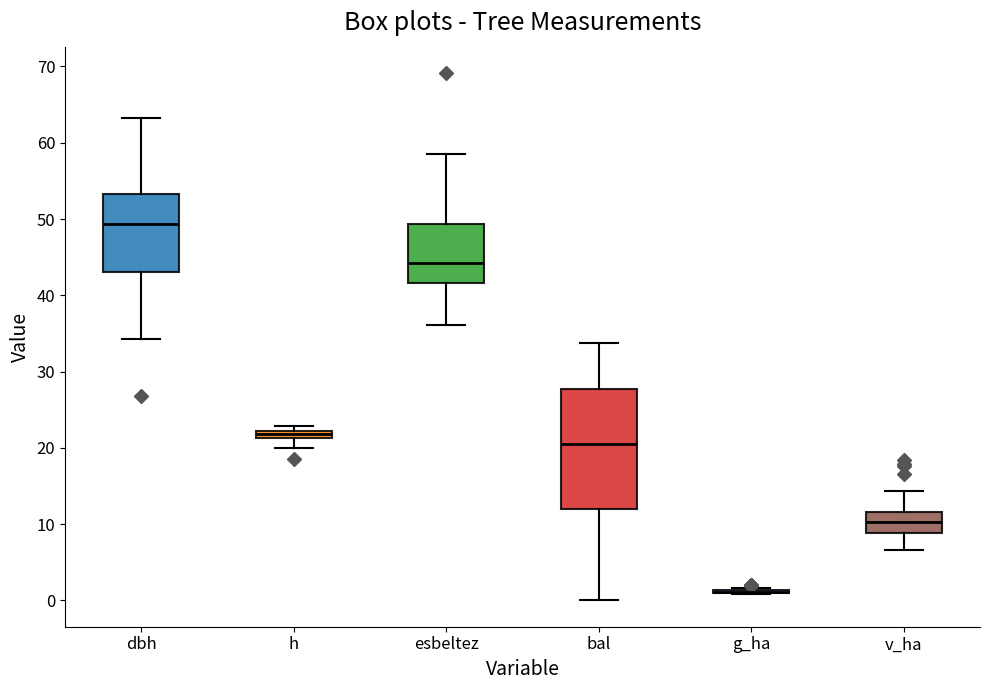

Comparing the boxes themselves (not the whiskers), which one is the tallest?

bal